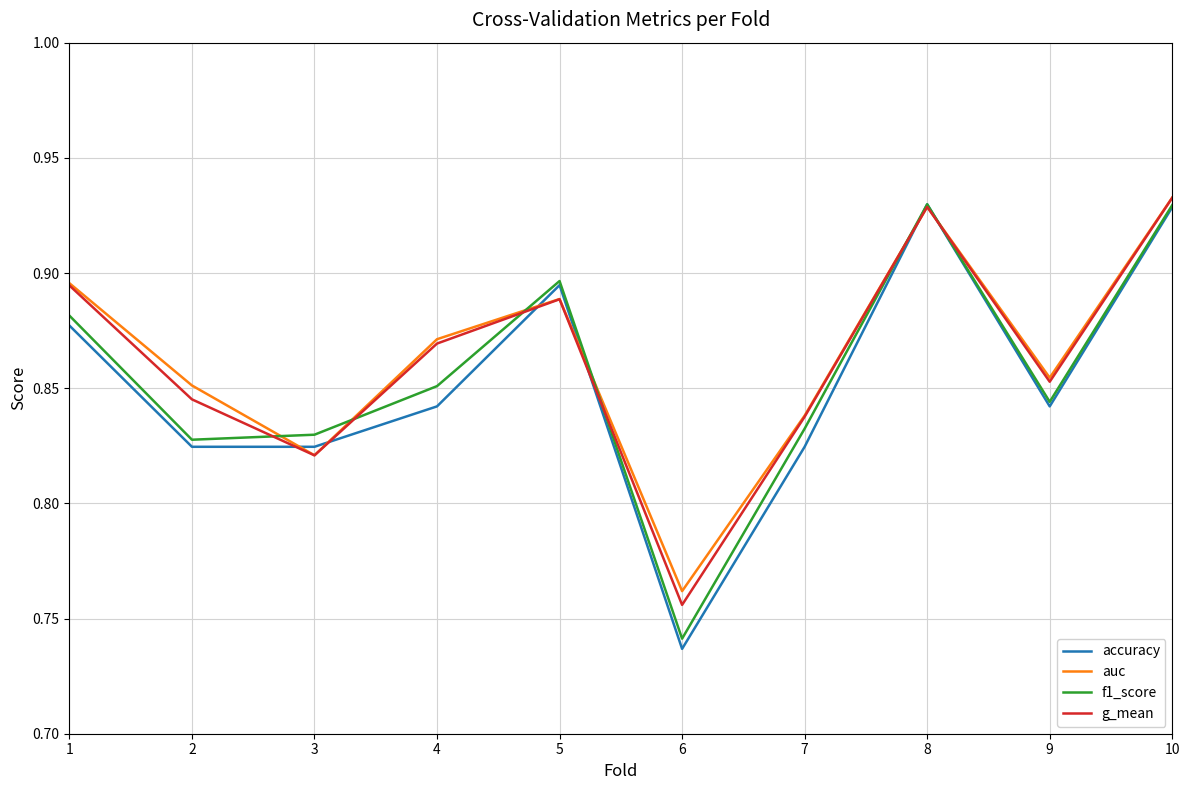

Between 2 and 4, which series saw the biggest shift?

g_mean